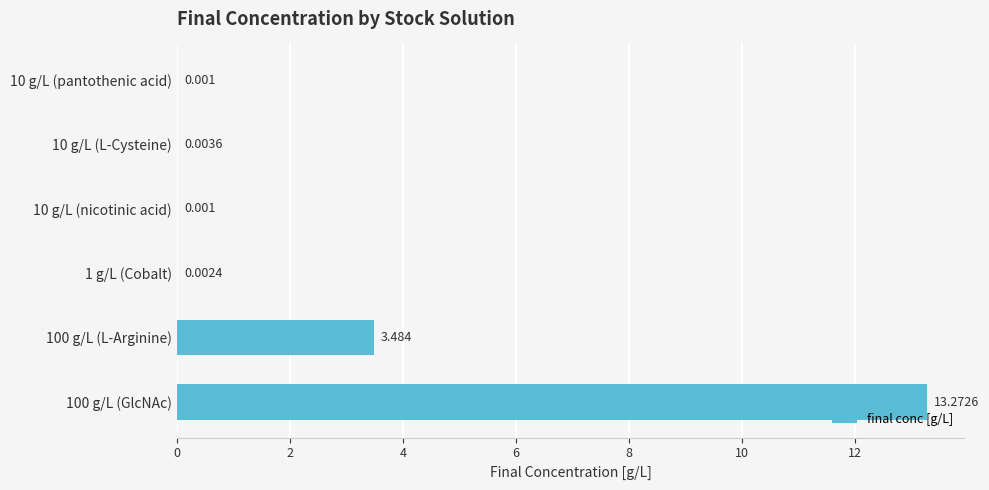

At which category does the chart reach its peak across all series?

100 g/L (GlcNAc)